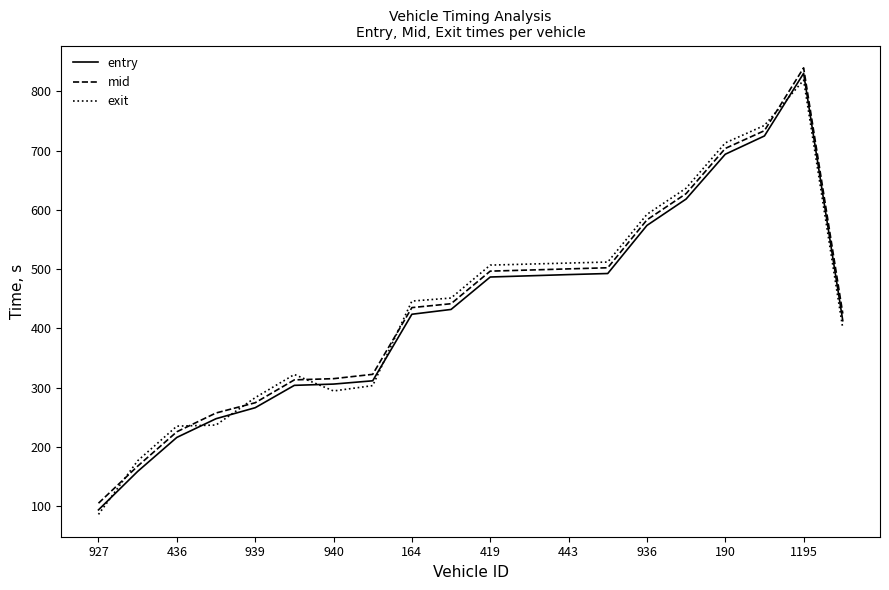

What is the maximum value for entry?

830.2